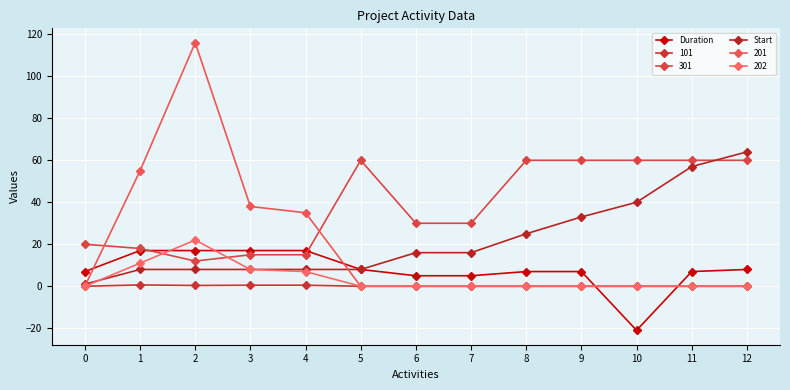

What are all the series names shown in the legend?

Duration, 101, 301, Start, 201, 202